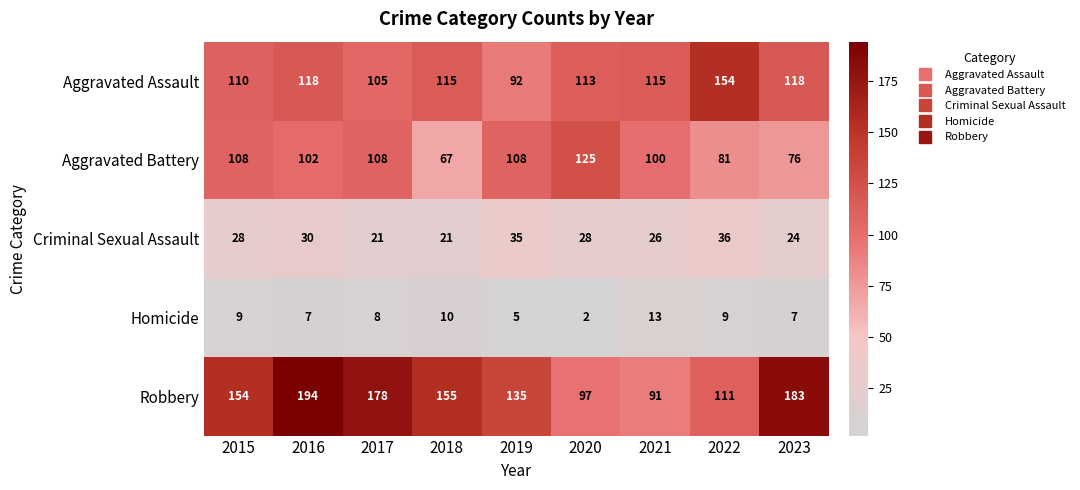

What is the difference between the second highest and second lowest values in the Homicide series?

5